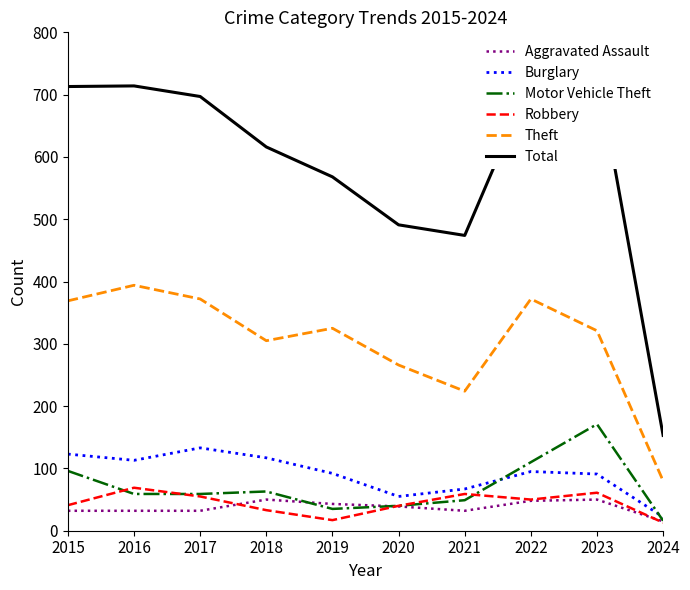

True or false: Motor Vehicle Theft and Theft intersect in this chart.

False